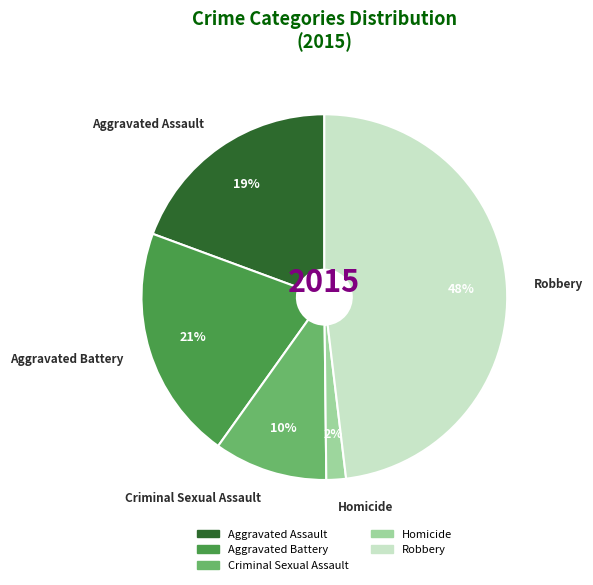

Rank the categories by value from lowest to highest.

Homicide, Criminal Sexual Assault, Aggravated Assault, Aggravated Battery, Robbery